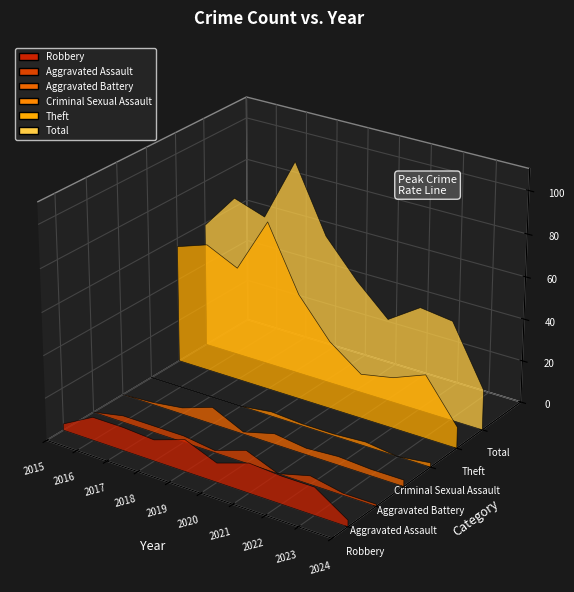

Reading right to left, transcribe all the data shown in this chart.

Robbery: 3	13	13	14	9	15	10	11	11	3
Theft: 10	30	24	21	32	50	80	54	61	56
Aggravated Assault: 1	1	4	0	6	1	3	3	3	0
Aggravated Battery: 3	3	4	3	5	1	8	3	1	0
Criminal Sexual Assault: 2	0	2	1	1	2	0	0	0	0
Total: 19	47	49	39	53	70	101	71	76	59